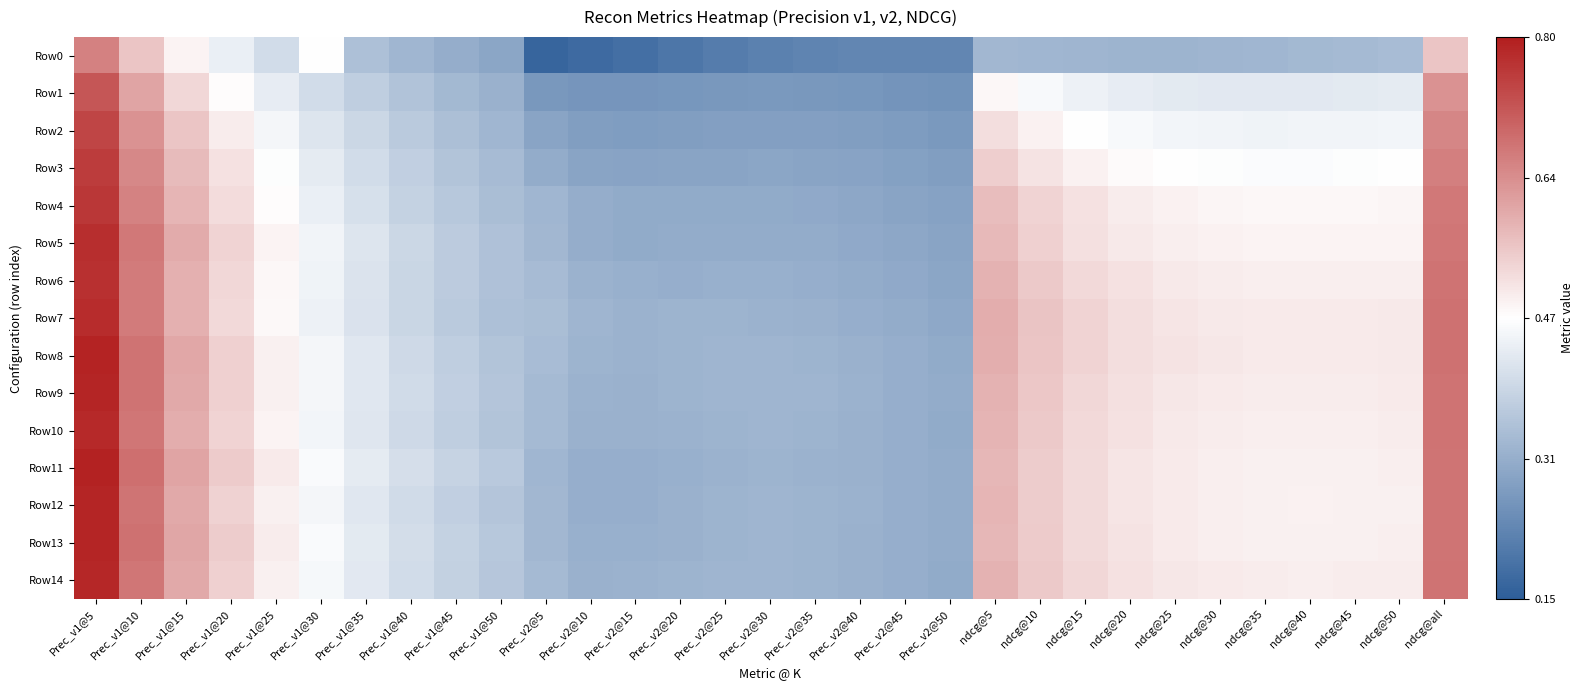

At ndcg@45, list the series in order from smallest to largest.

Row0, Row1, Row2, Row3, Row4, Row5, Row12, Row13, Row11, Row6, Row10, Row14, Row9, Row7, Row8